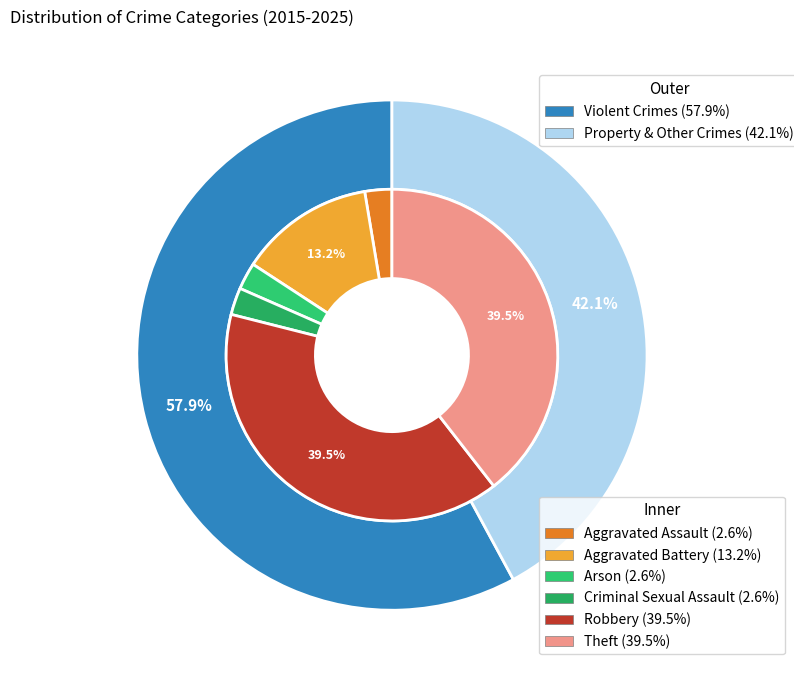

Does Criminal Sexual Assault represent more than half of the total?

No